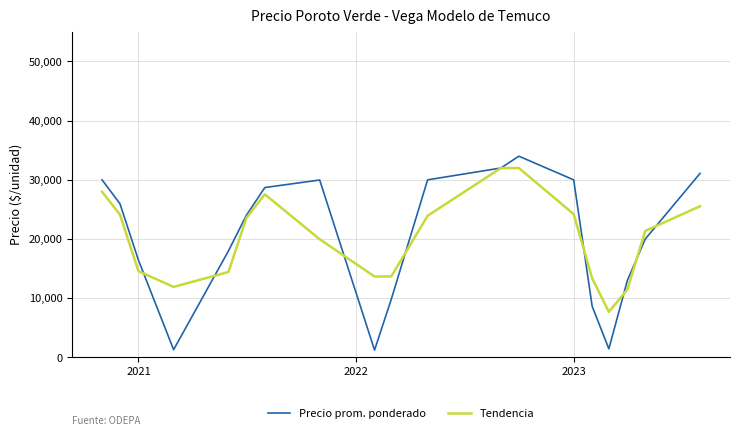

In Tendencia, how many points are lower than both neighbors (excluding endpoints)?

3